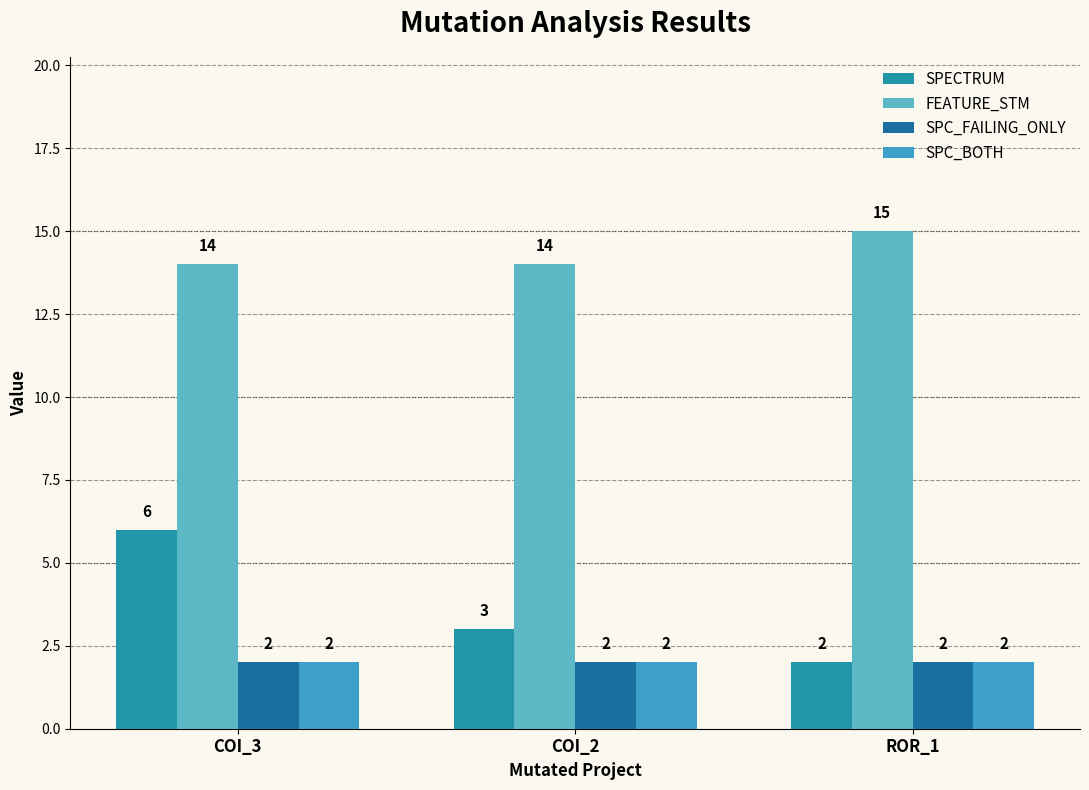

The FEATURE_STM series shows 7 at COI_3. True or false?

False